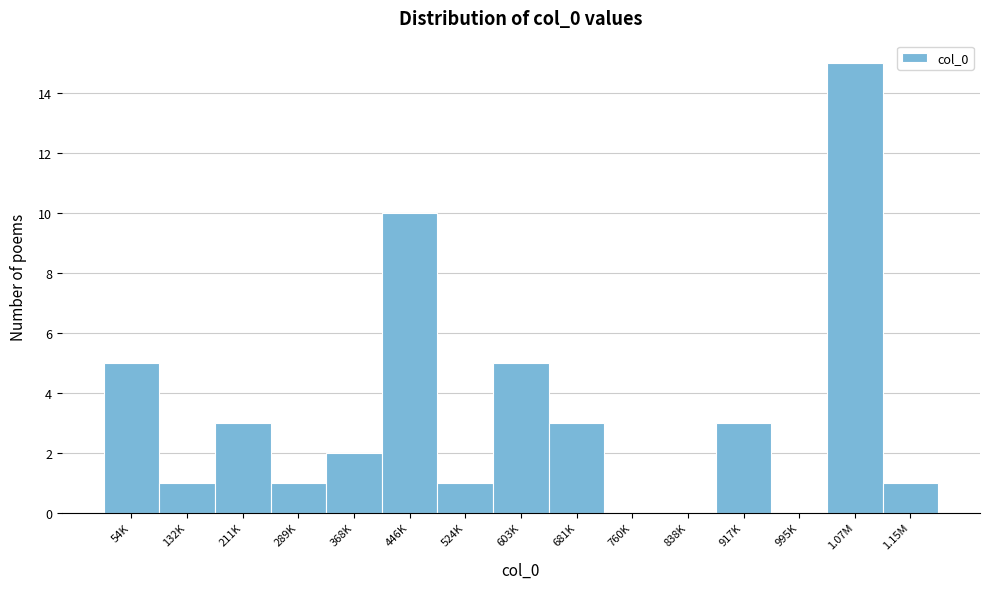

Reading left to right, extract all data points from this chart.

54K=5	132K=1	211K=3	289K=1	368K=2	446K=10	524K=1	603K=5	681K=3	760K=0	838K=0	917K=3	995K=0	1.07M=15	1.15M=1